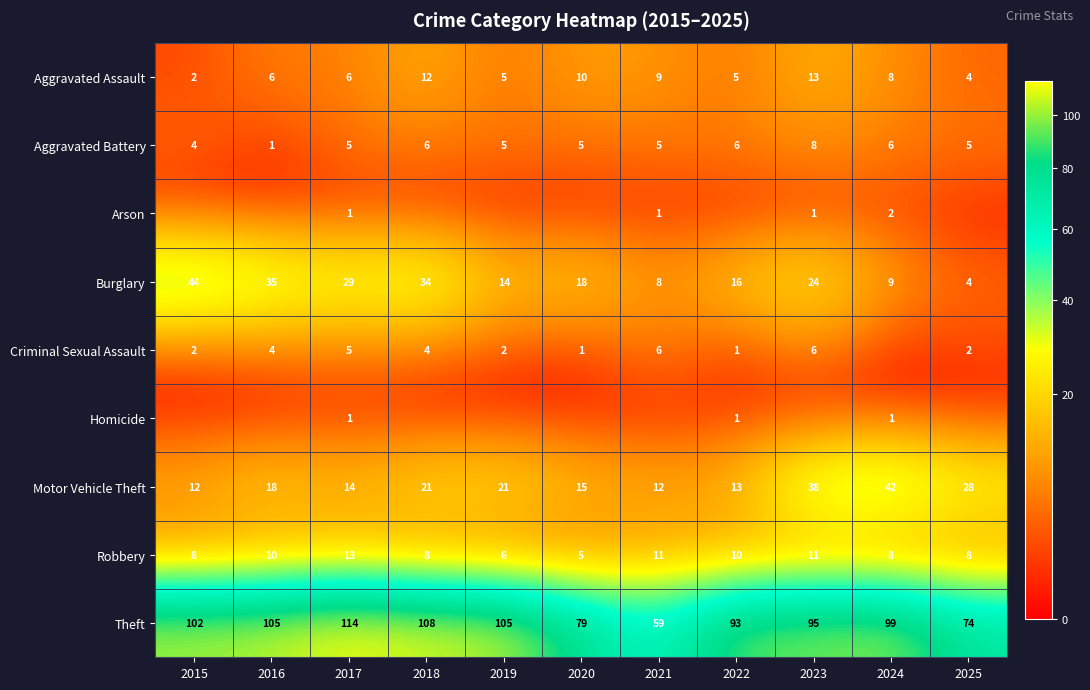

At which category is the sum across all series the highest?

2023